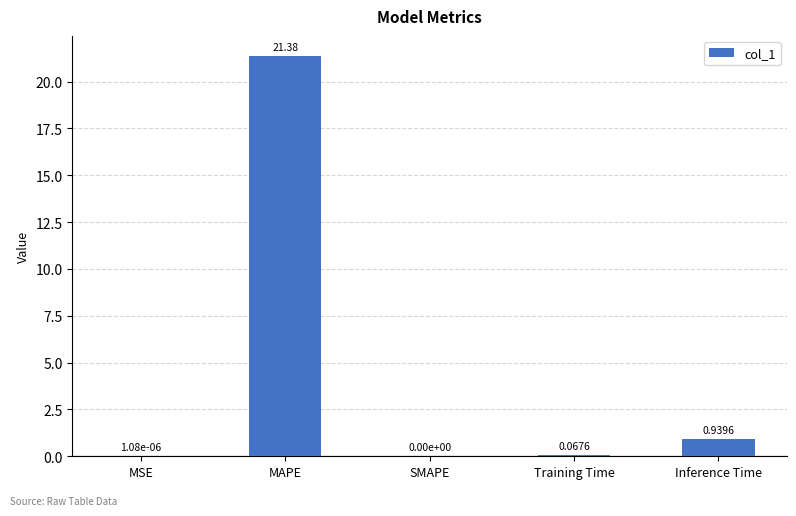

Which has a higher value, SMAPE or Inference Time?

Inference Time